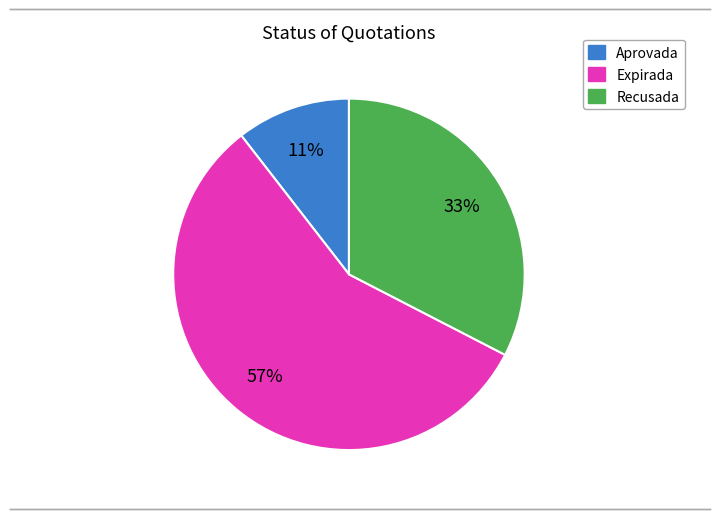

To the nearest percent, what is the average slice percentage?

33%